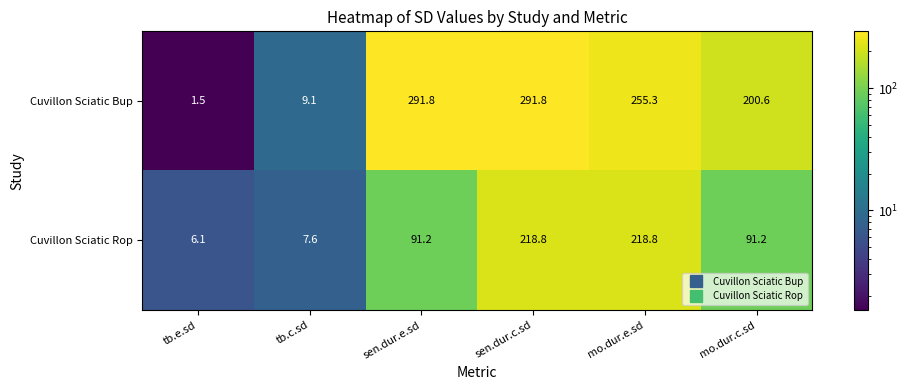

True or false: Cuvillon Sciatic Rop has a value of 2.0 at tb.c.sd.

False